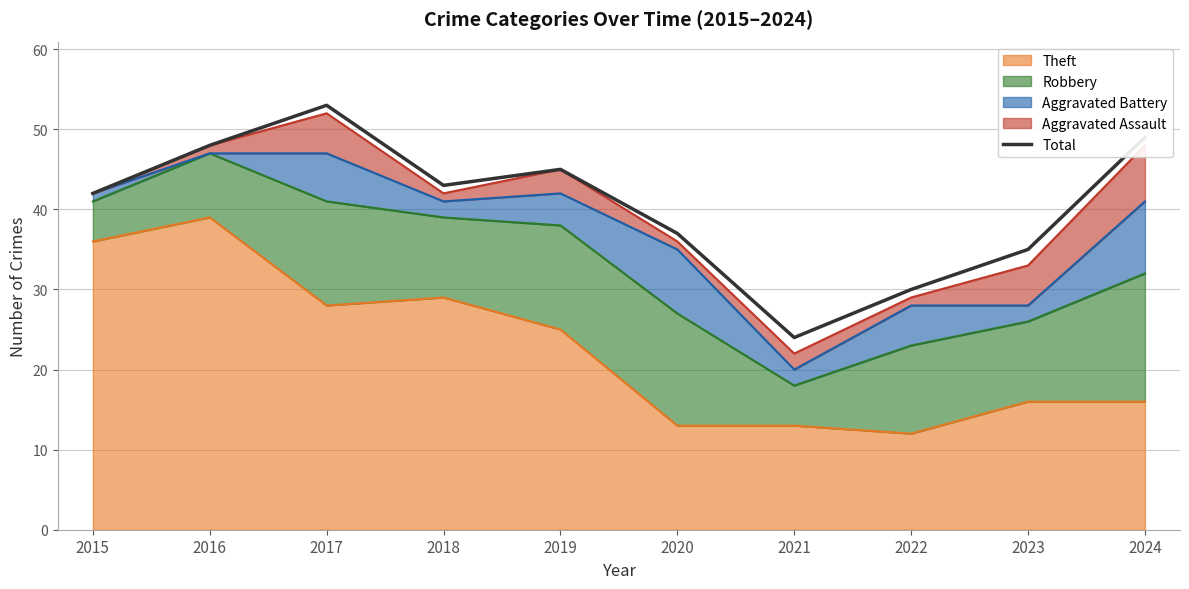

Reading left to right, what are all the values shown in this chart?

42	48	53	43	45	37	24	30	35	49